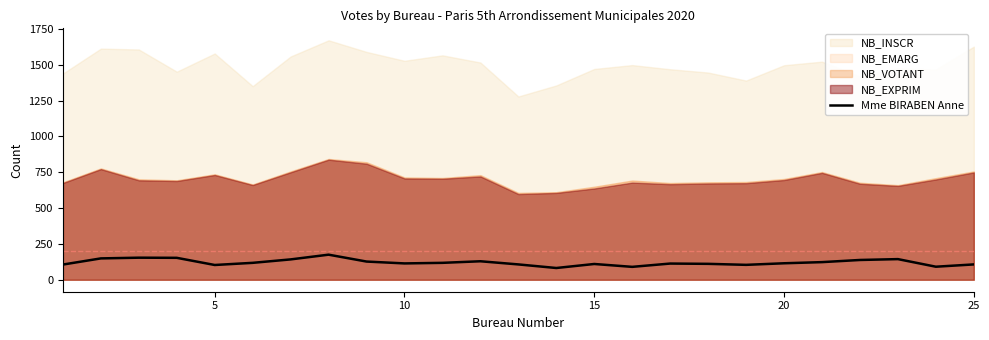

What is the lowest value of the Mme BIRABEN Anne series?

82